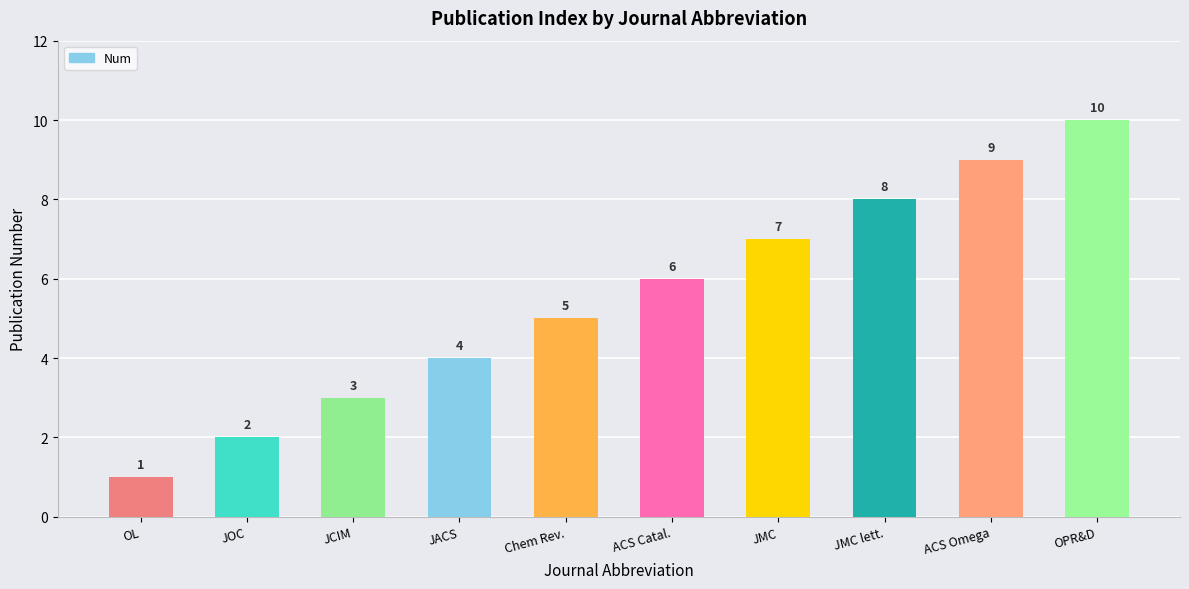

List the labels in order of value, smallest first.

OL, JOC, JCIM, JACS, Chem Rev., ACS Catal., JMC, JMC lett., ACS Omega, OPR&D